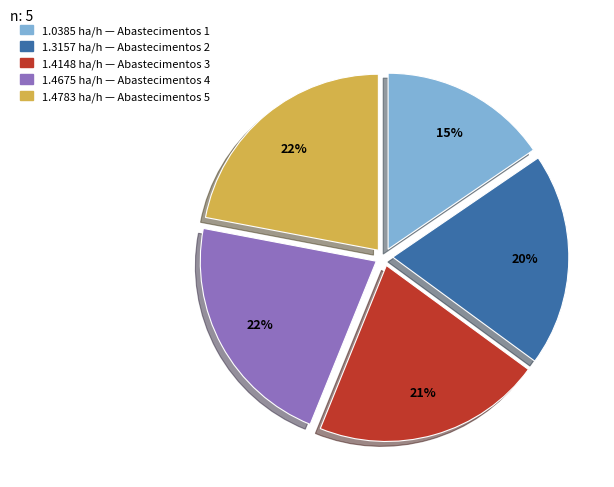

To the nearest percent, what is the difference between the largest and smallest slice percentages?

7%